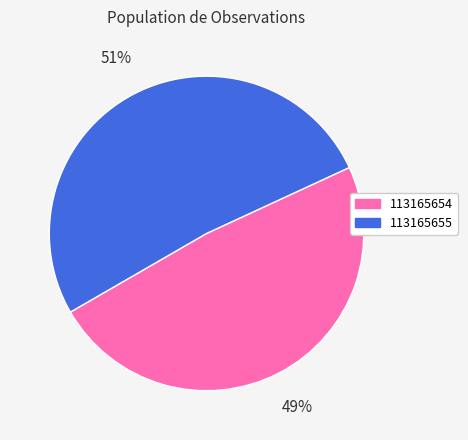

True or false: 113165654 accounts for 57% of the total.

False